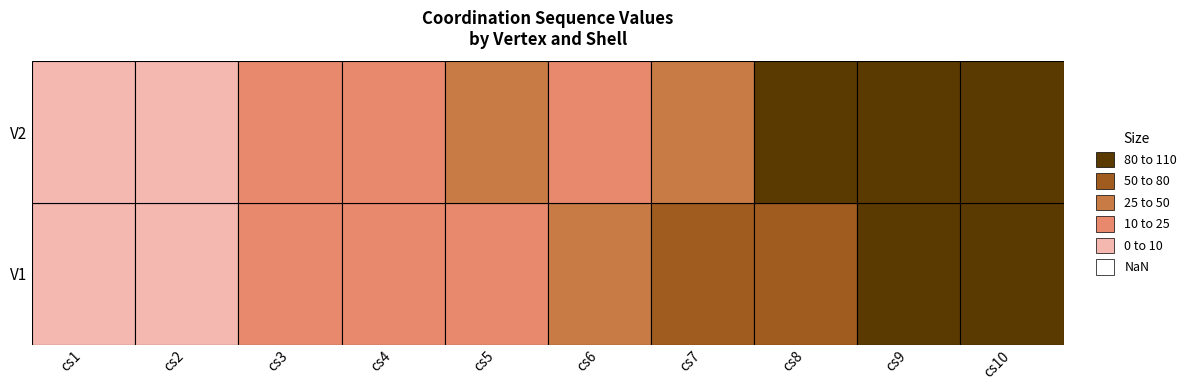

Is it true that V2 equals 2 at cs1?

False